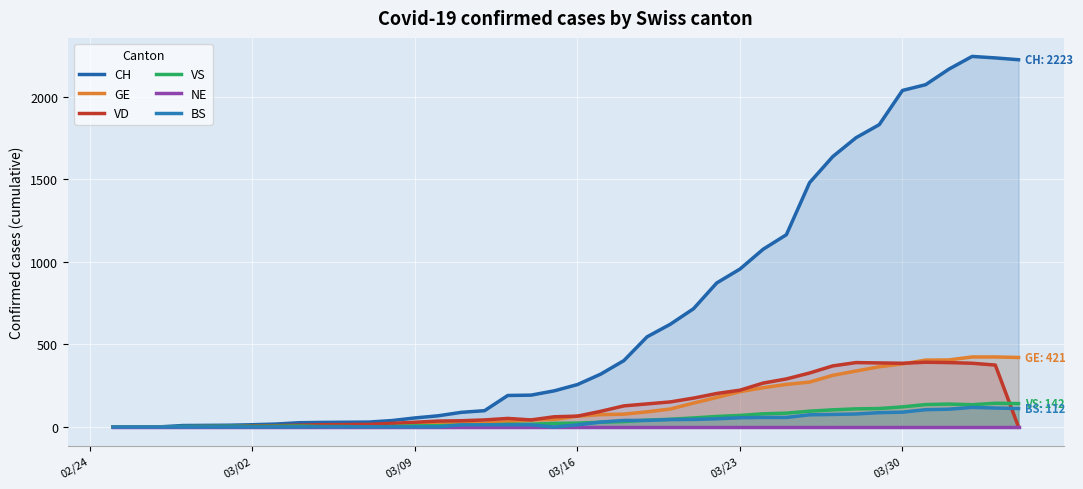

What is the highest value of the BS series?

119